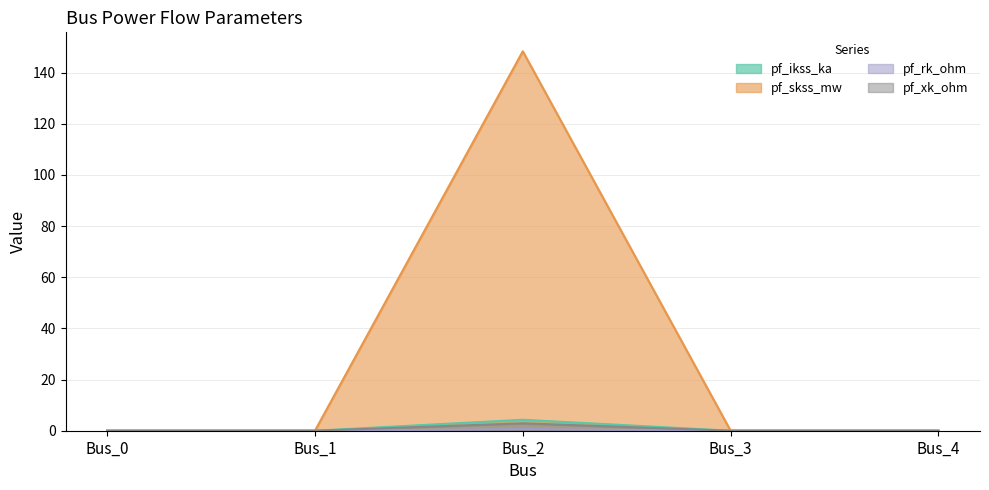

How many lines are shown in the chart?

4